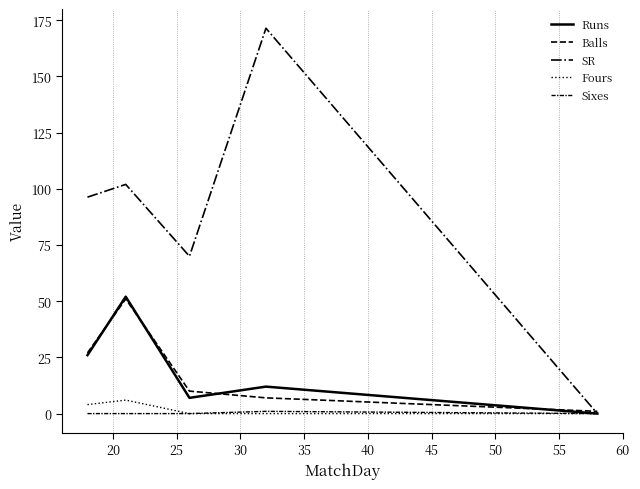

True or false: Sixes has more than 2 points higher than both neighbors.

False